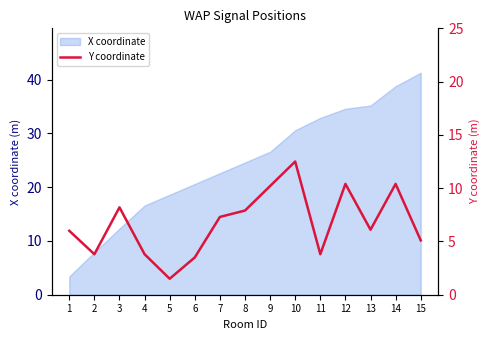

Which has a higher value, 7 or 9?

9